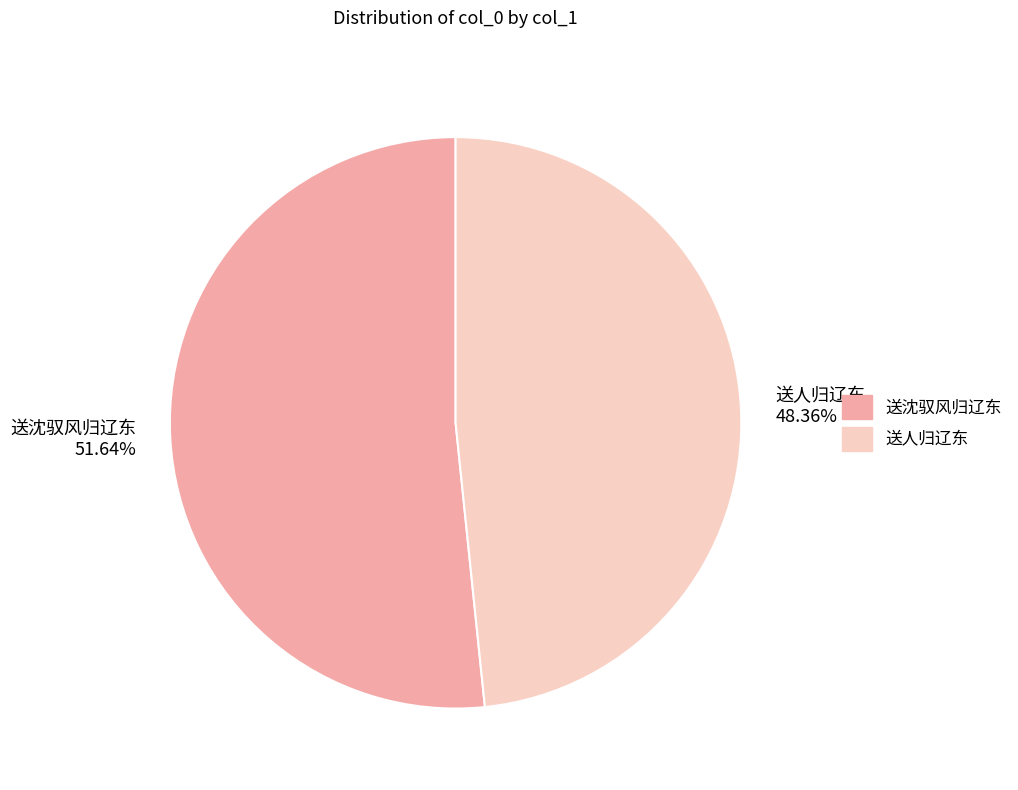

To the nearest percent, what percentage of the pie is 送沈驭风归辽东?

52%